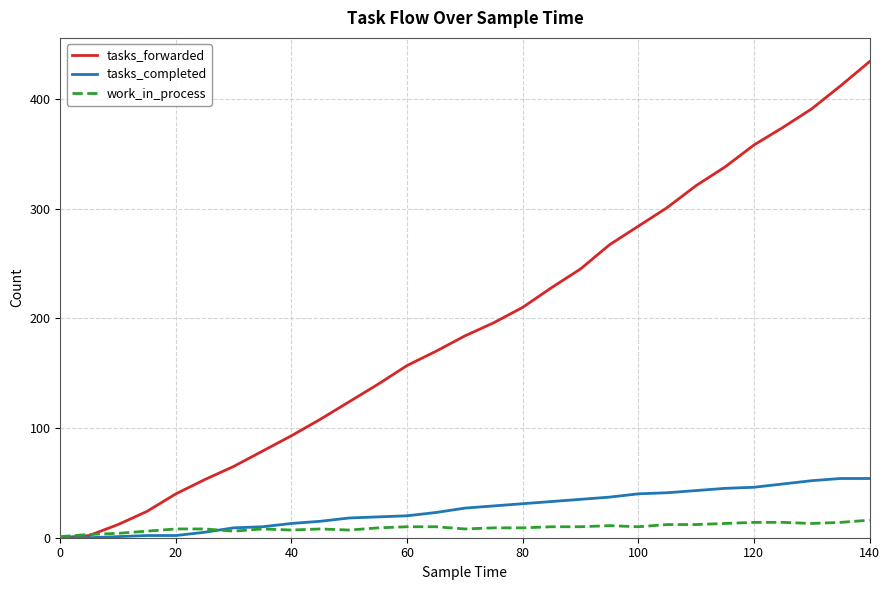

How many values in tasks_forwarded are above zero?

28